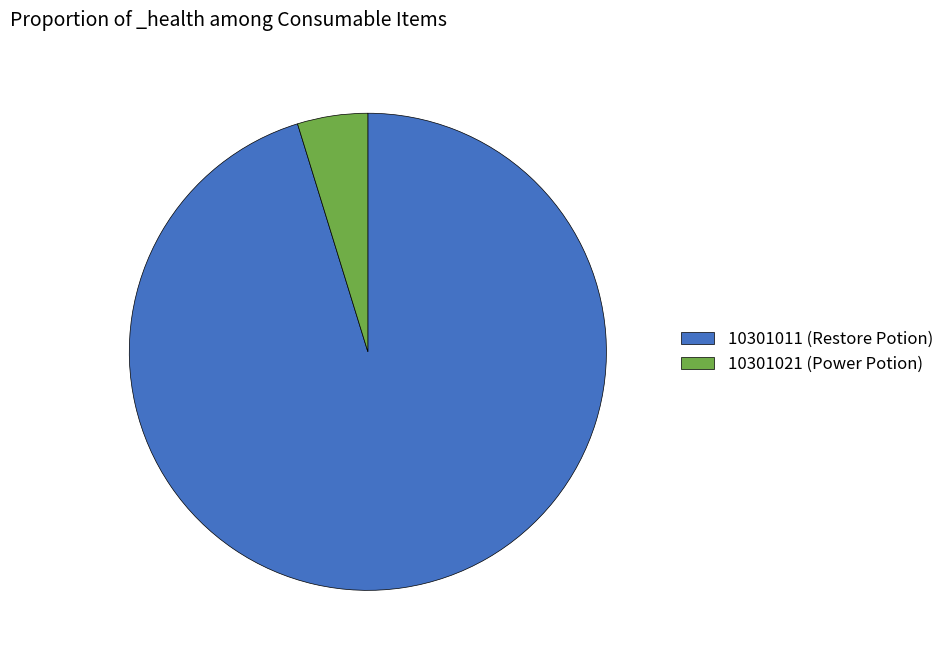

Count the number of slices in the pie.

2